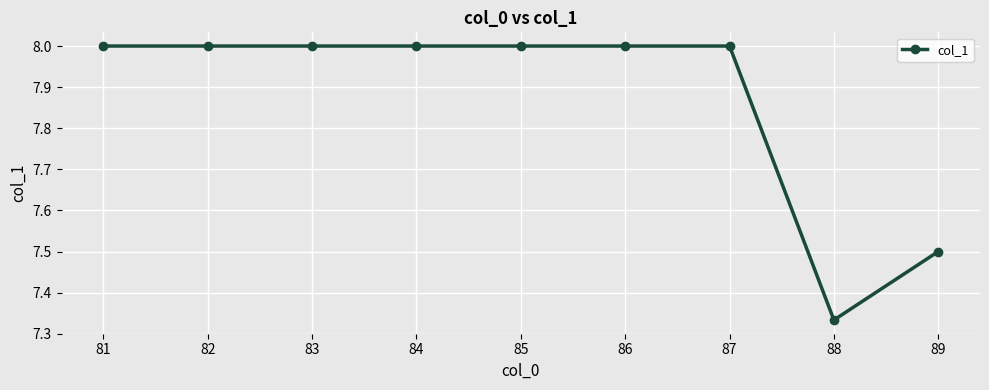

How many lines are shown in the chart?

1